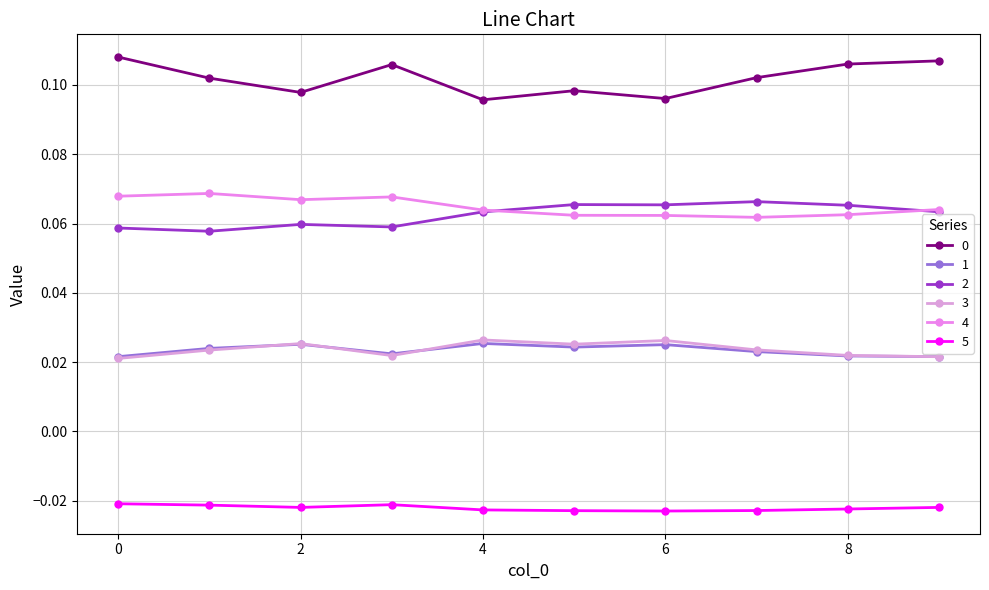

Does the chart have visible grid lines?

Yes